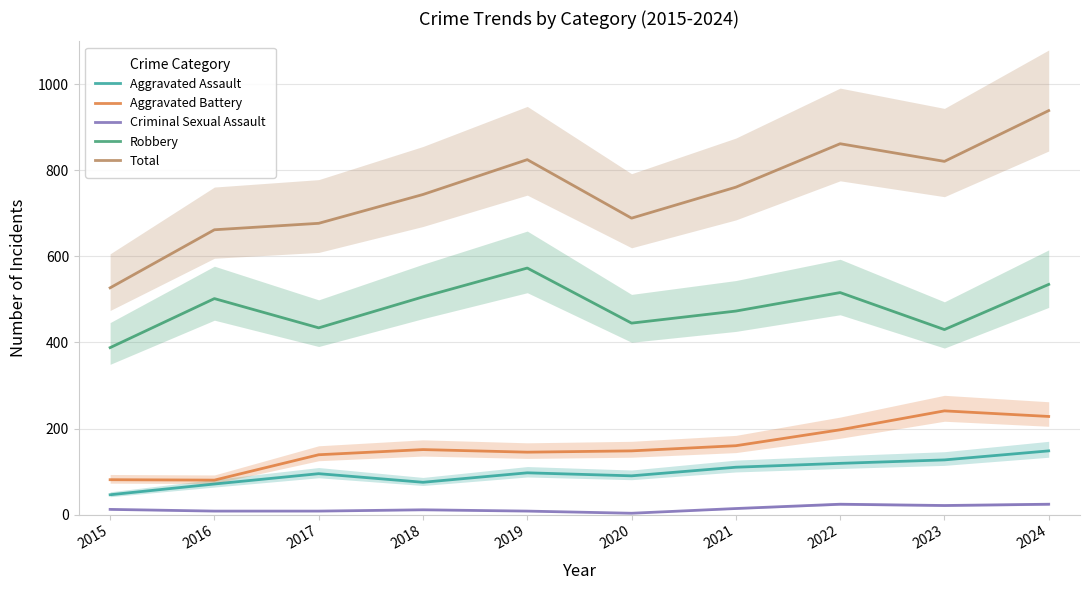

Which series changed the most between 2016 and 2020?

Aggravated Battery